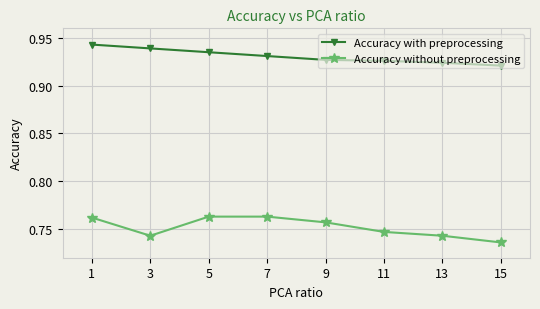

Which category has the lowest value across all series?

15